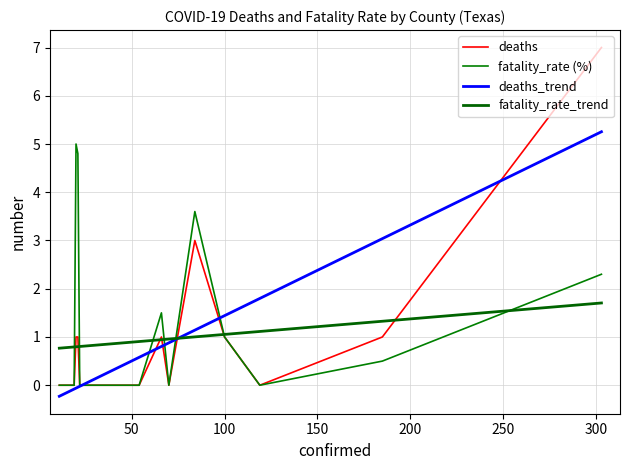

What is the maximum value for deaths?

7.0